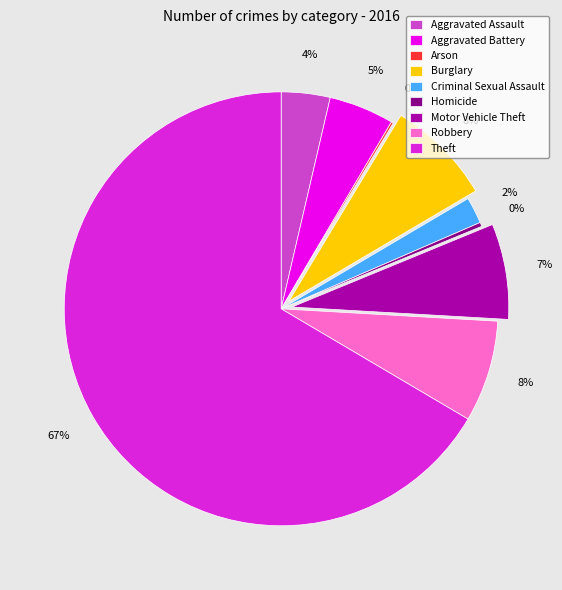

To the nearest percent, what portion does Criminal Sexual Assault represent?

2%